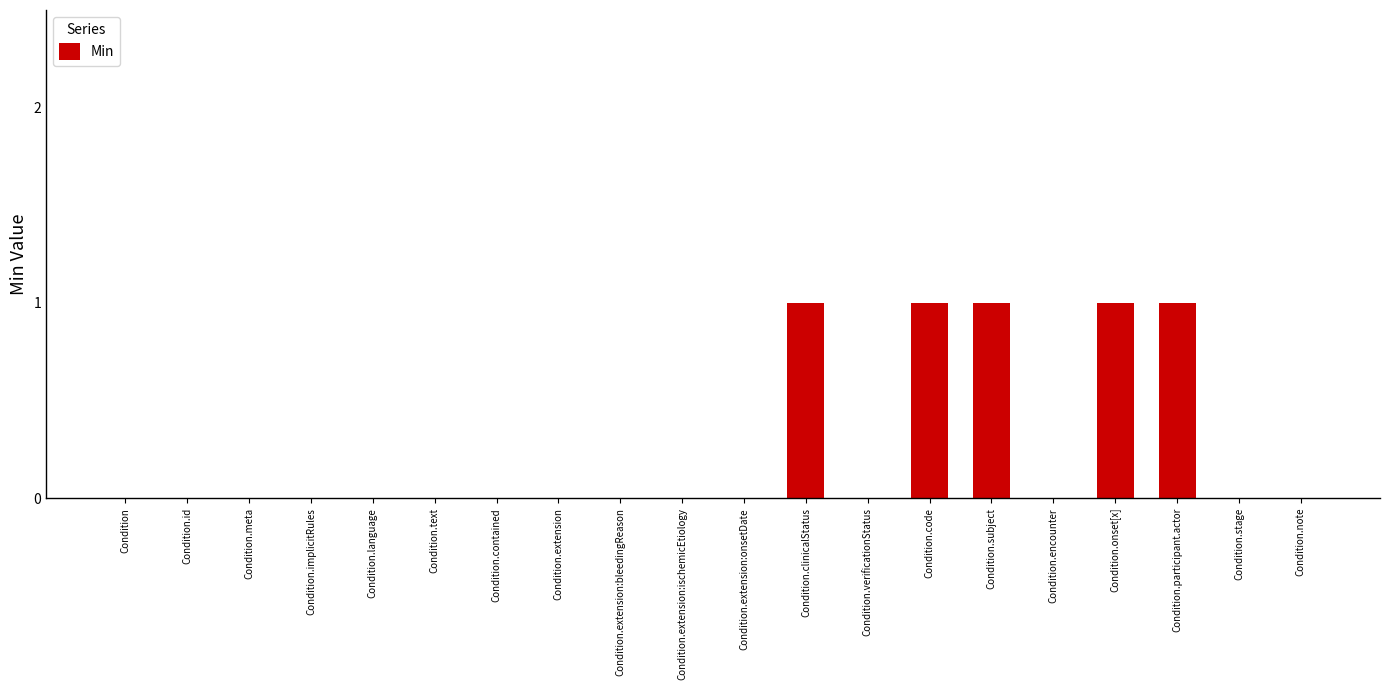

How many distinct data groups are displayed?

1